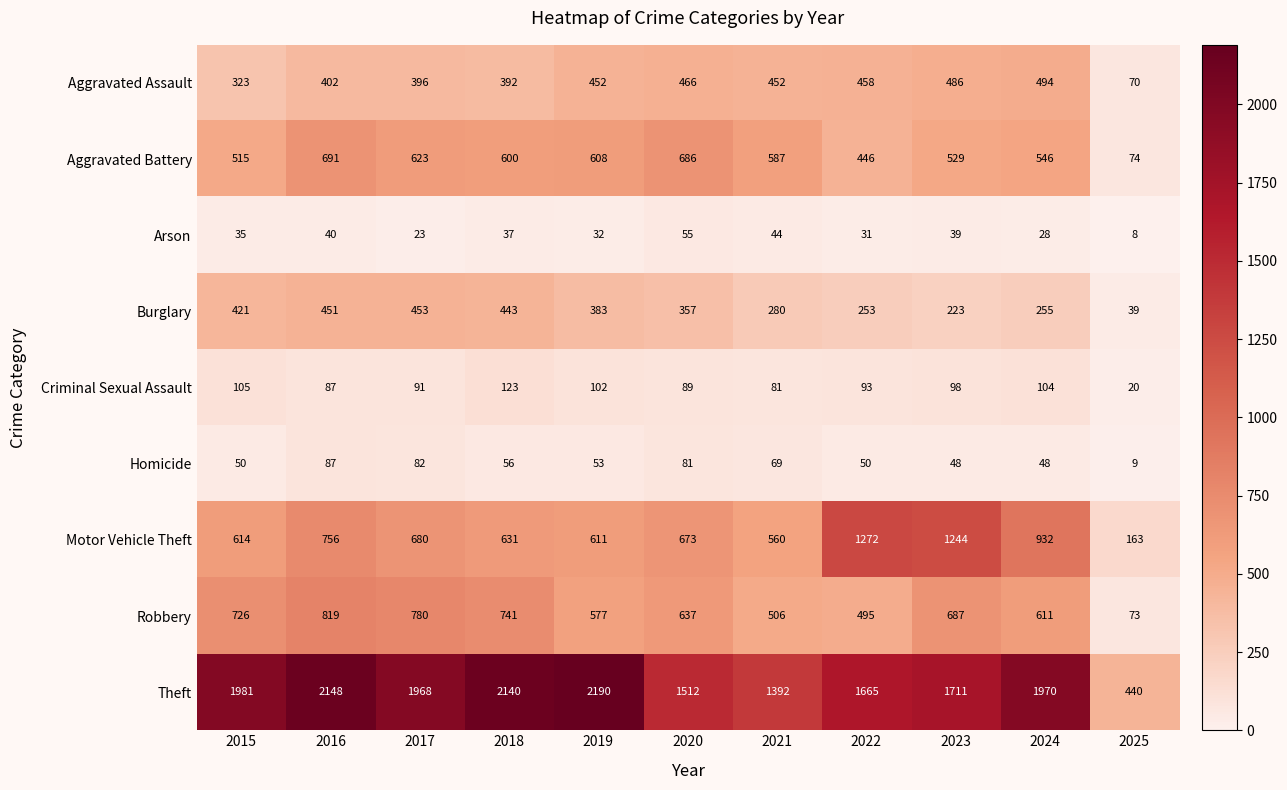

How many values in the Theft series are below 1968?

5